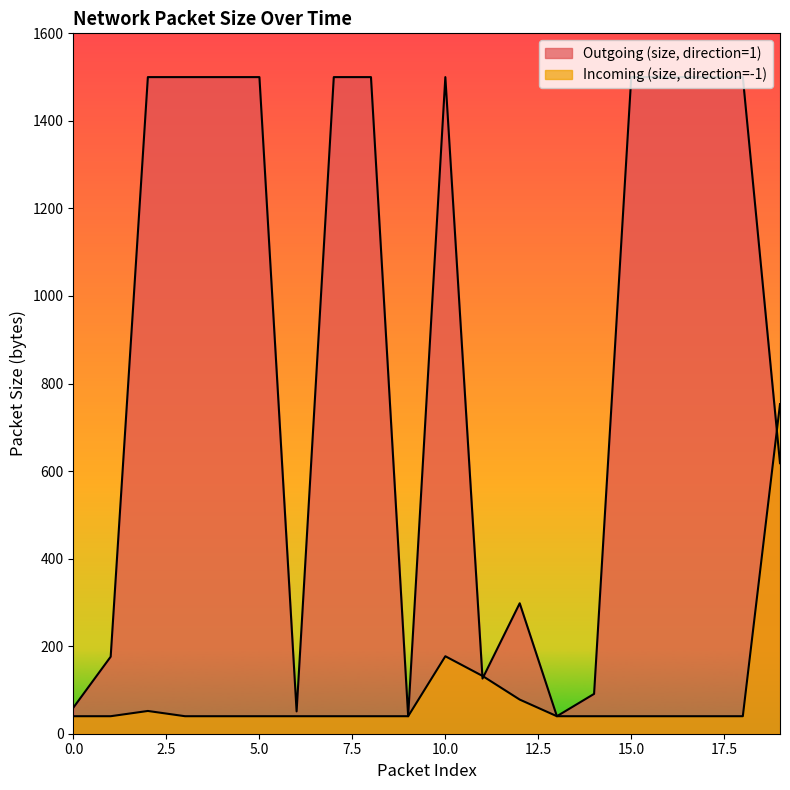

Rank the series by their average value, from lowest to highest.

Incoming (size, direction=-1), Outgoing (size, direction=1)